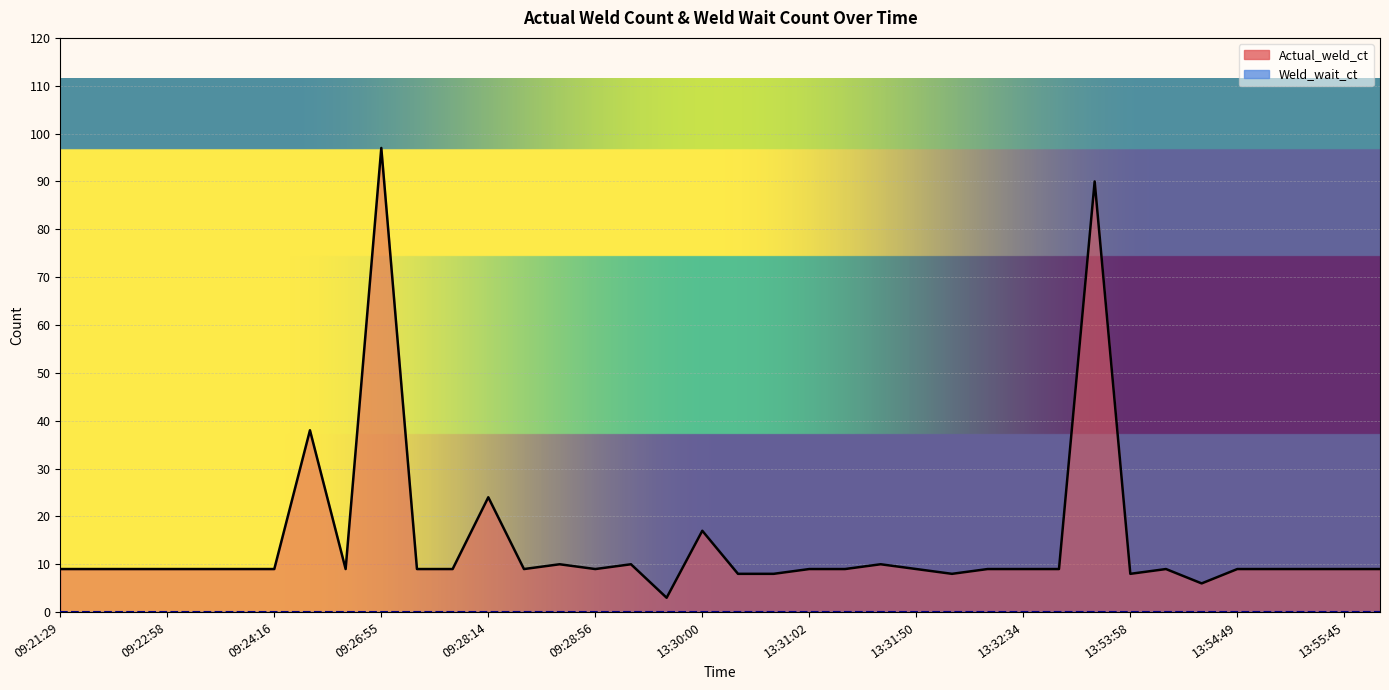

Approximately how many times larger is the value at 13:30:00 compared to 13:56:02?

1.9